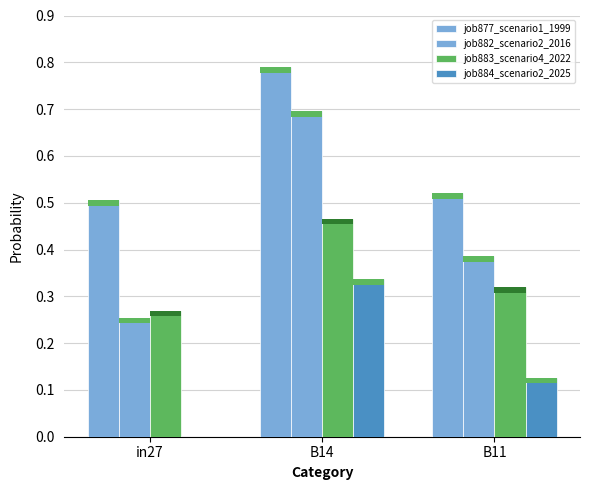

Which category has the highest value across all series?

B14